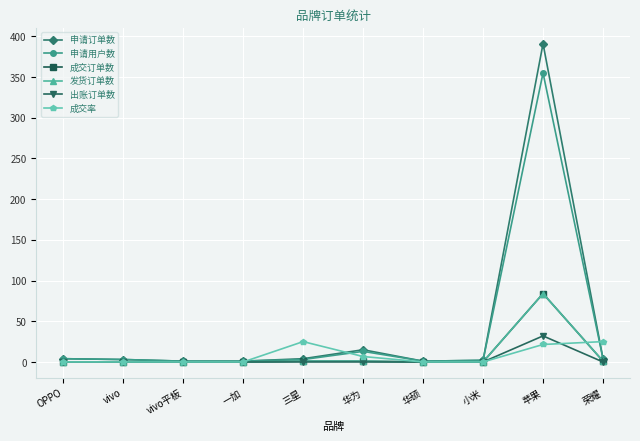

Is this an area chart (filled region under the line)?

No